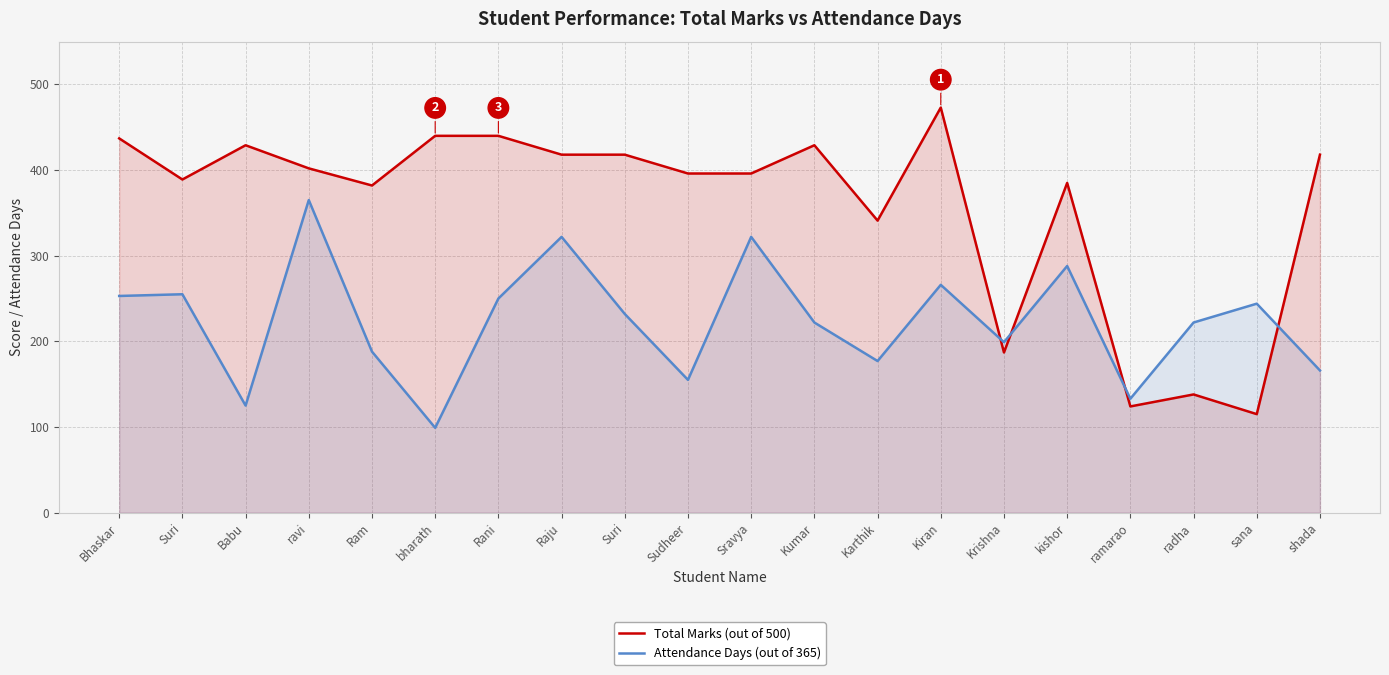

What are all the series names shown in the legend?

Total Marks, Attendance Days